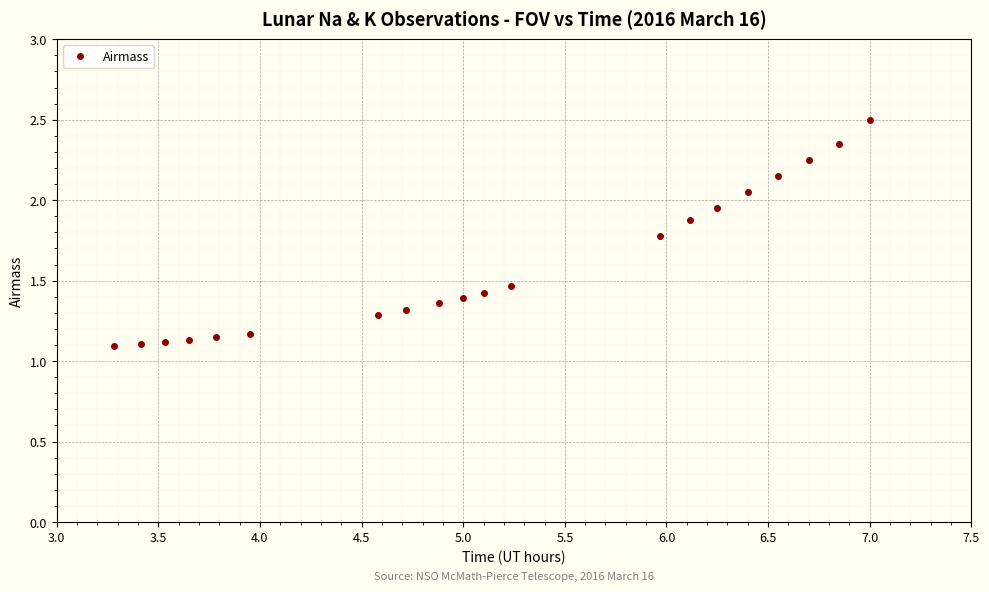

What is the average value?

1.6